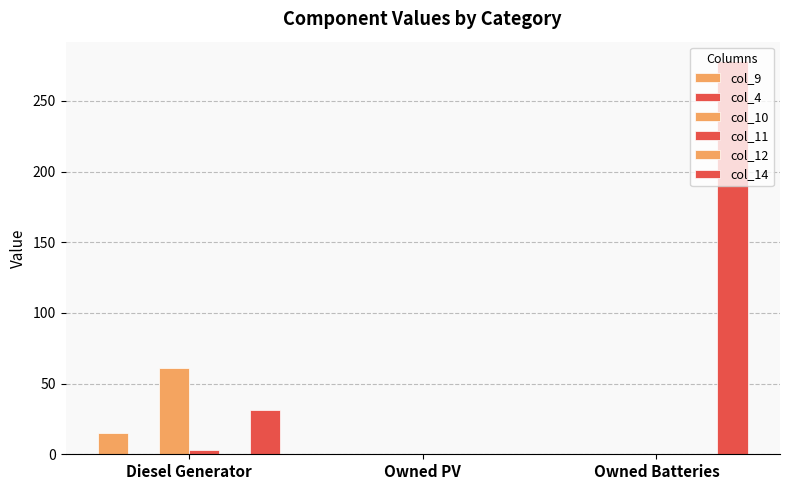

Reading right to left, extract all data points from this chart.

col_9: Owned Batteries=0	Owned PV=0	Diesel Generator=15
col_4: Owned Batteries=0	Owned PV=0	Diesel Generator=0
col_10: Owned Batteries=0	Owned PV=0	Diesel Generator=61
col_11: Owned Batteries=0	Owned PV=0	Diesel Generator=3
col_12: Owned Batteries=0	Owned PV=0	Diesel Generator=0
col_14: Owned Batteries=278	Owned PV=0	Diesel Generator=31